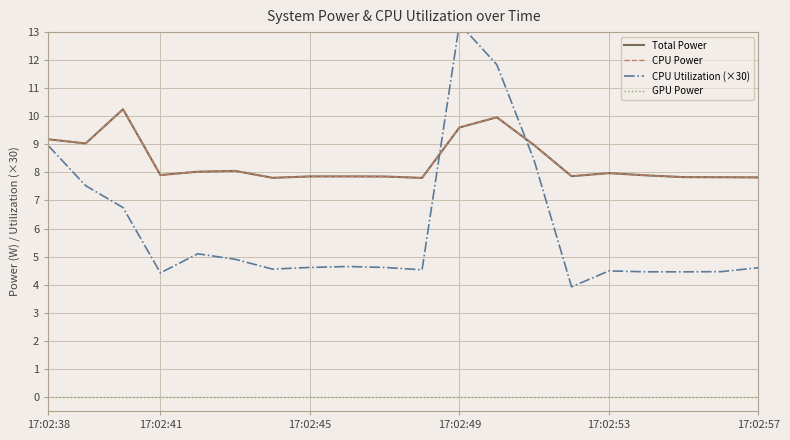

At which label does CPU Utilization (×30) first exceed 4?

17:02:38